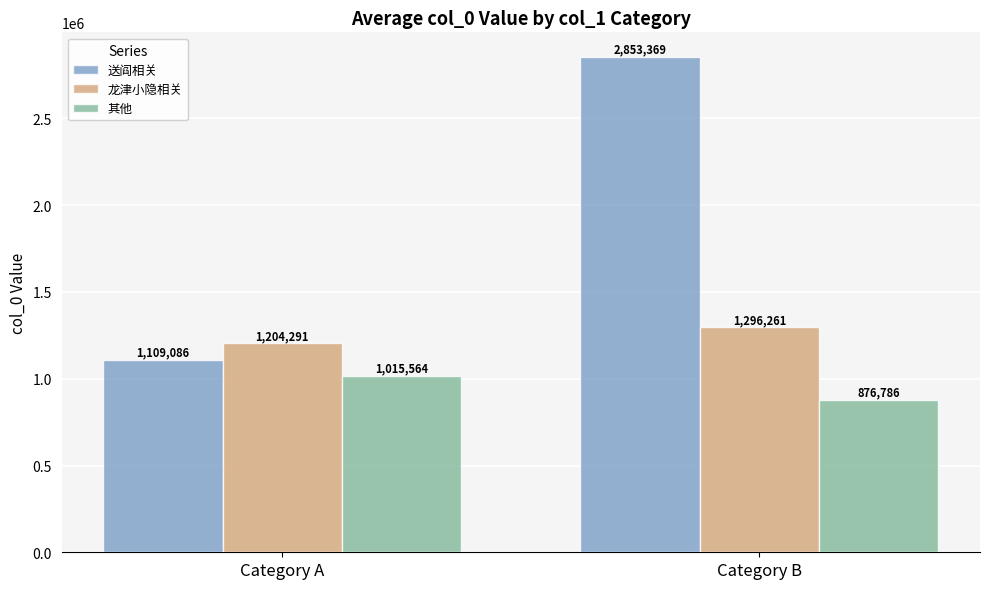

The 送阎相关 series shows 1109086 at Category A. True or false?

True